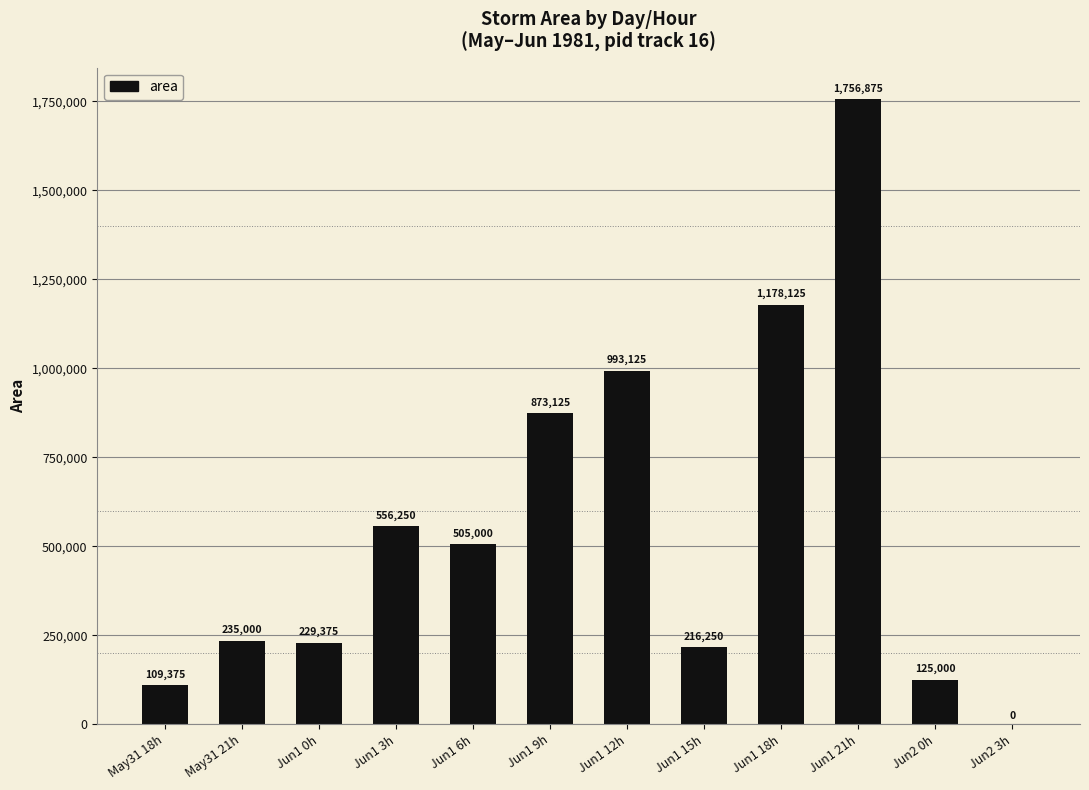

Are the bars horizontal?

No